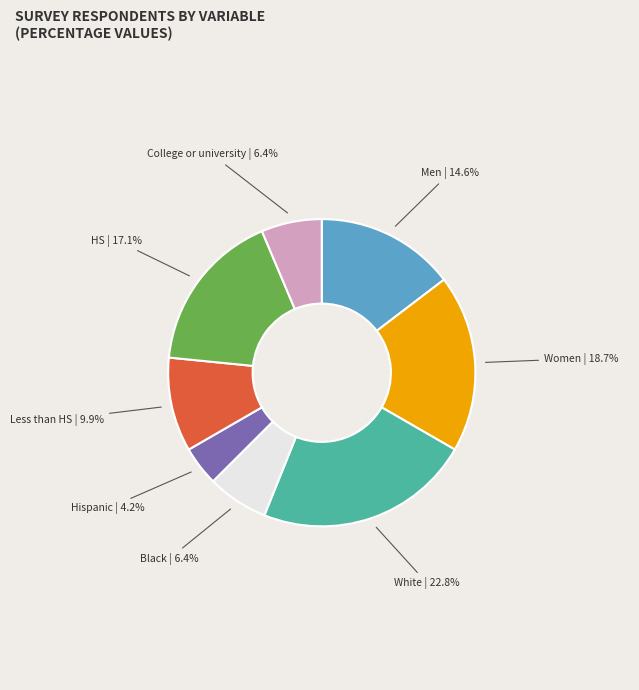

Is there any slice that represents more than half of the pie?

No